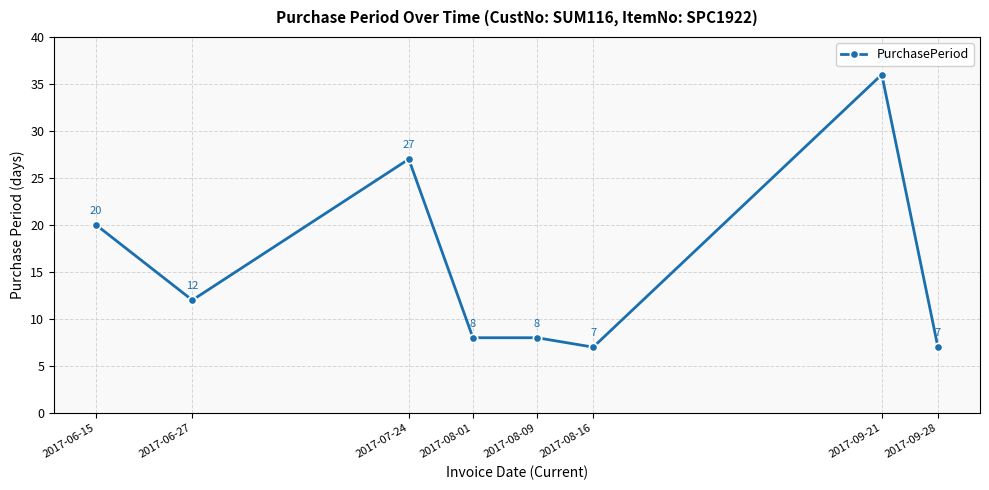

What is the difference between the second highest and minimum values?

20